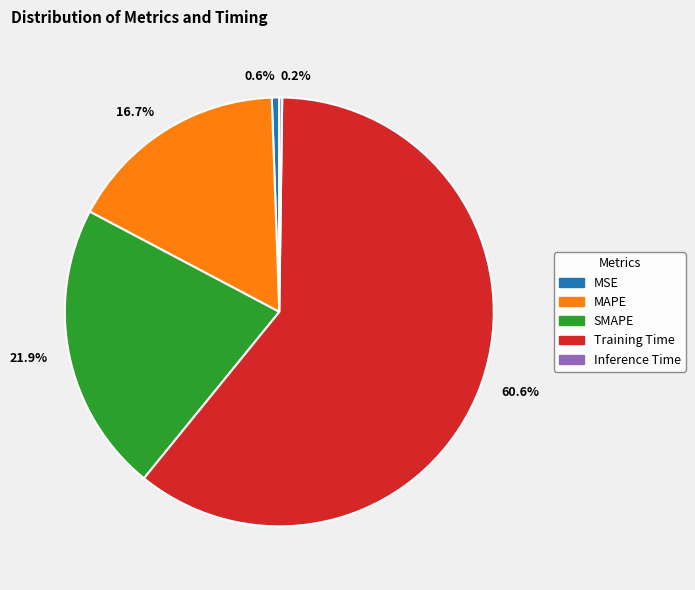

Which category accounts for the majority?

60.6%